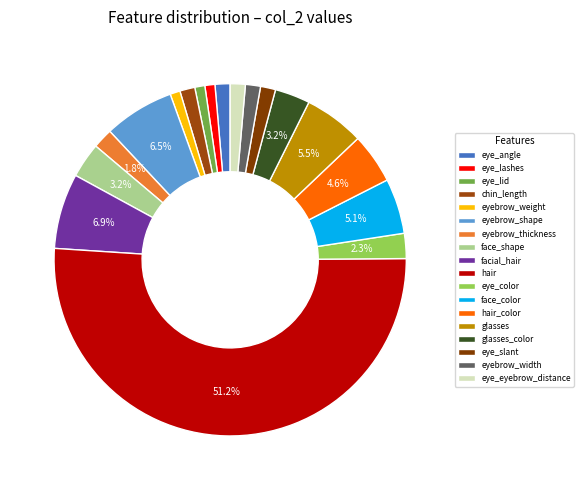

How many segments does this pie chart have?

18